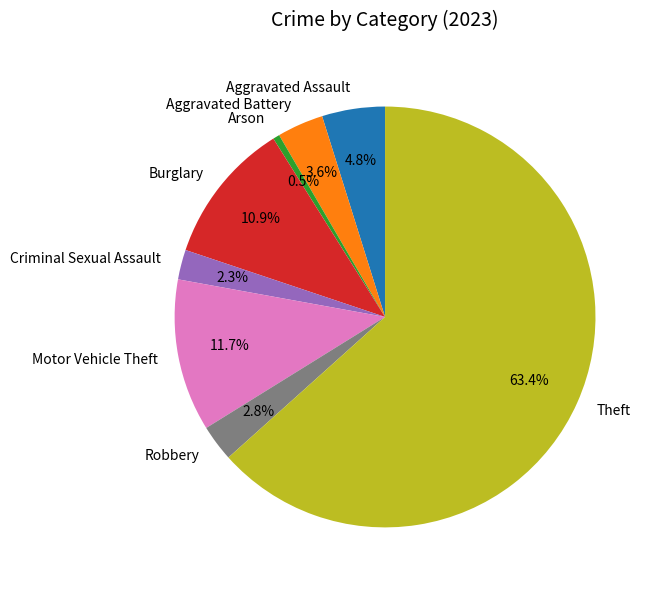

Rank the categories by value from highest to lowest.

Theft, Motor Vehicle Theft, Burglary, Aggravated Assault, Aggravated Battery, Robbery, Criminal Sexual Assault, Arson